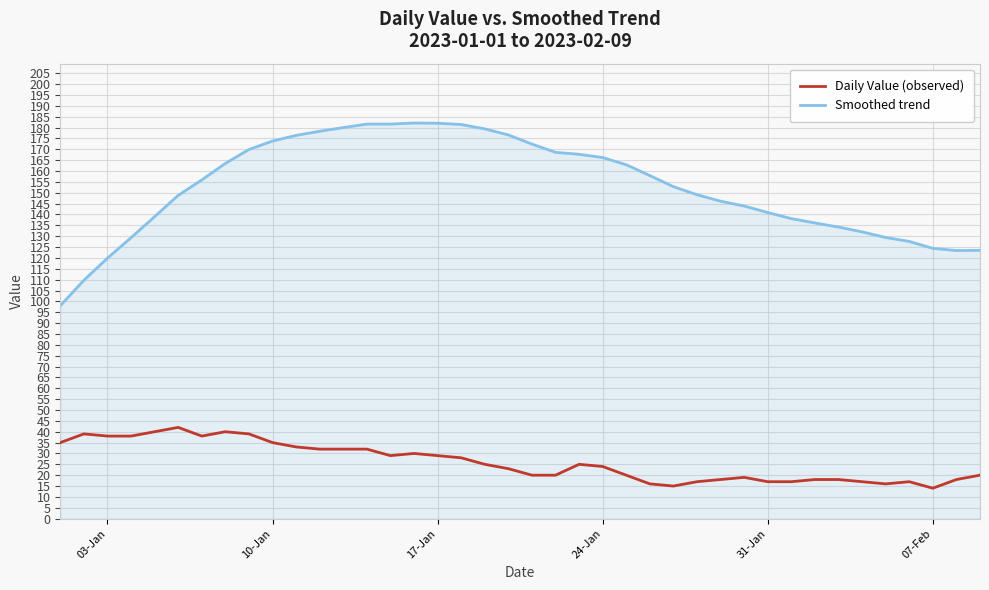

What is the minimum value for Daily Value (observed)?

14.0